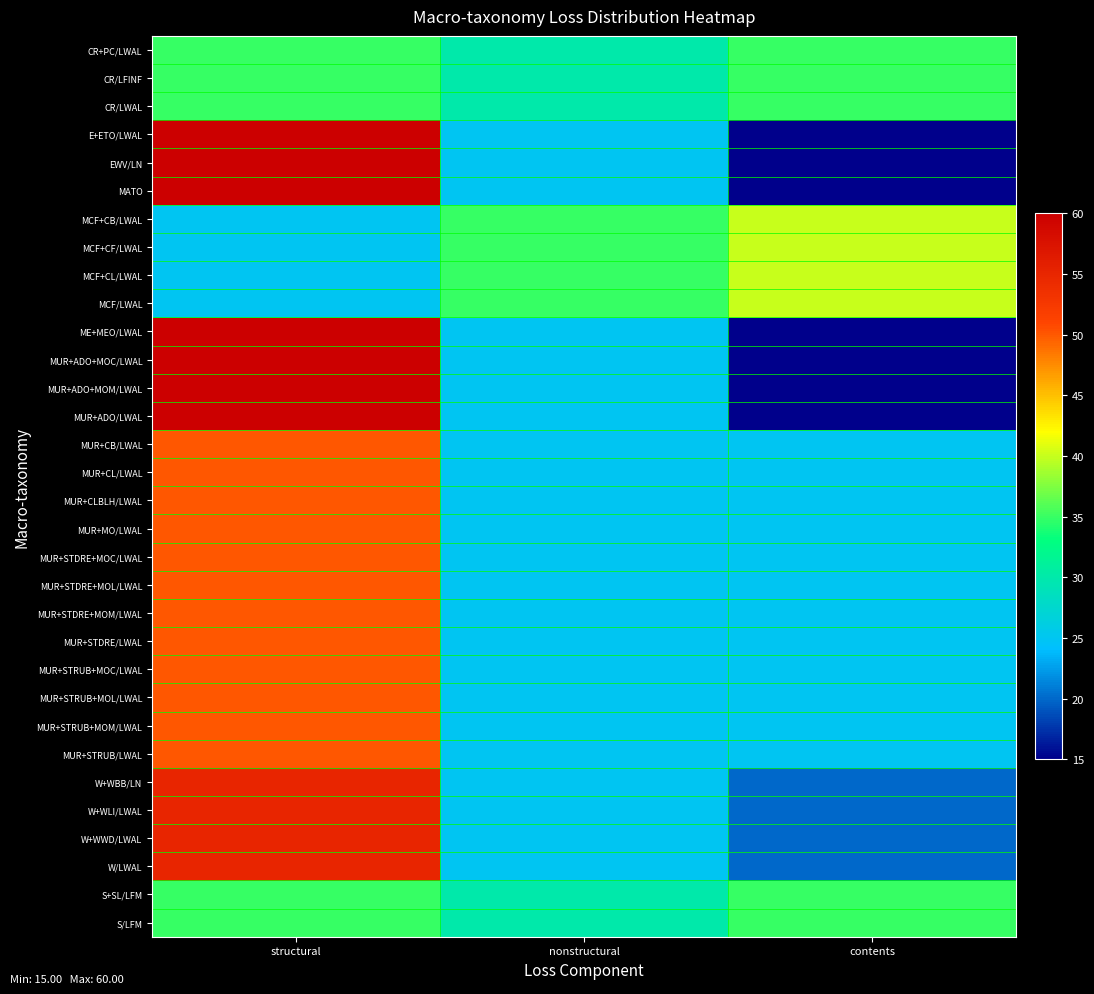

Reading left to right, list all the values displayed in this chart.

CR+PC/LWAL: structural=35	nonstructural=30	contents=35
CR/LFINF: structural=35	nonstructural=30	contents=35
CR/LWAL: structural=35	nonstructural=30	contents=35
E+ETO/LWAL: structural=60	nonstructural=25	contents=15
EWV/LN: structural=60	nonstructural=25	contents=15
MATO: structural=60	nonstructural=25	contents=15
MCF+CB/LWAL: structural=25	nonstructural=35	contents=40
MCF+CF/LWAL: structural=25	nonstructural=35	contents=40
MCF+CL/LWAL: structural=25	nonstructural=35	contents=40
MCF/LWAL: structural=25	nonstructural=35	contents=40
ME+MEO/LWAL: structural=60	nonstructural=25	contents=15
MUR+ADO+MOC/LWAL: structural=60	nonstructural=25	contents=15
MUR+ADO+MOM/LWAL: structural=60	nonstructural=25	contents=15
MUR+ADO/LWAL: structural=60	nonstructural=25	contents=15
MUR+CB/LWAL: structural=50	nonstructural=25	contents=25
MUR+CL/LWAL: structural=50	nonstructural=25	contents=25
MUR+CLBLH/LWAL: structural=50	nonstructural=25	contents=25
MUR+MO/LWAL: structural=50	nonstructural=25	contents=25
MUR+STDRE+MOC/LWAL: structural=50	nonstructural=25	contents=25
MUR+STDRE+MOL/LWAL: structural=50	nonstructural=25	contents=25
MUR+STDRE+MOM/LWAL: structural=50	nonstructural=25	contents=25
MUR+STDRE/LWAL: structural=50	nonstructural=25	contents=25
MUR+STRUB+MOC/LWAL: structural=50	nonstructural=25	contents=25
MUR+STRUB+MOL/LWAL: structural=50	nonstructural=25	contents=25
MUR+STRUB+MOM/LWAL: structural=50	nonstructural=25	contents=25
MUR+STRUB/LWAL: structural=50	nonstructural=25	contents=25
W+WBB/LN: structural=55	nonstructural=25	contents=20
W+WLI/LWAL: structural=55	nonstructural=25	contents=20
W+WWD/LWAL: structural=55	nonstructural=25	contents=20
W/LWAL: structural=55	nonstructural=25	contents=20
S+SL/LFM: structural=35	nonstructural=30	contents=35
S/LFM: structural=35	nonstructural=30	contents=35